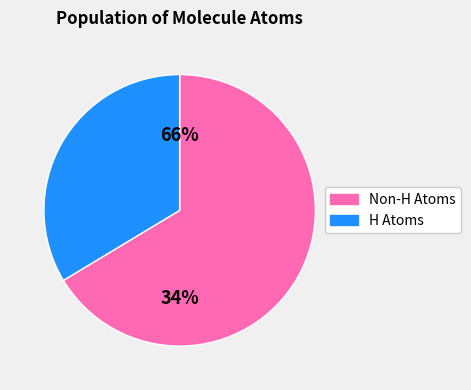

Is it true that H is 34% of the pie?

True